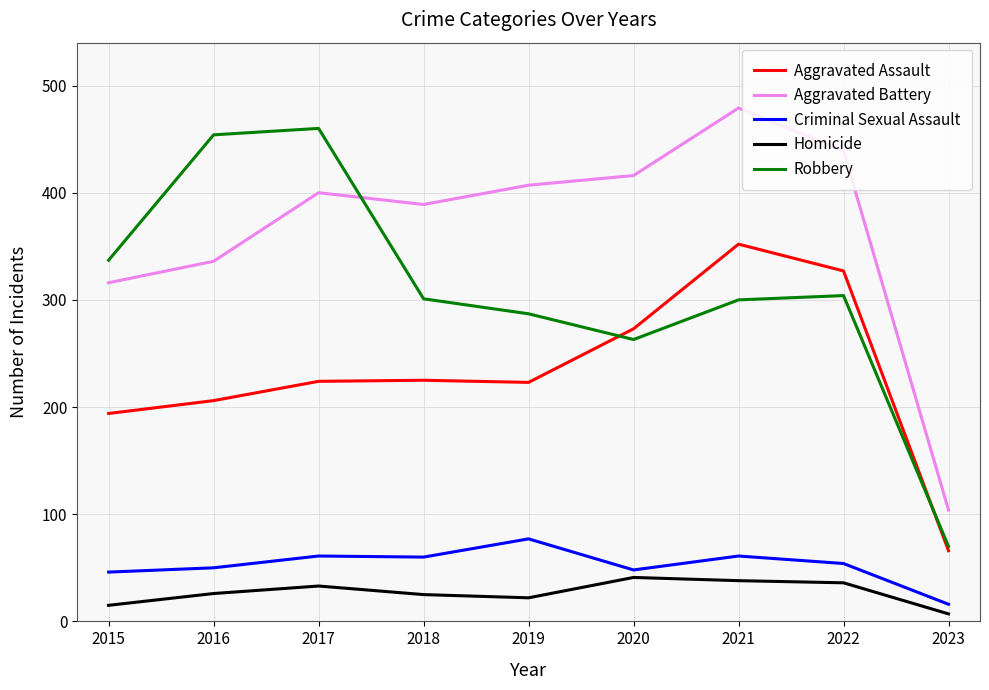

Count the number of data series in this chart.

5